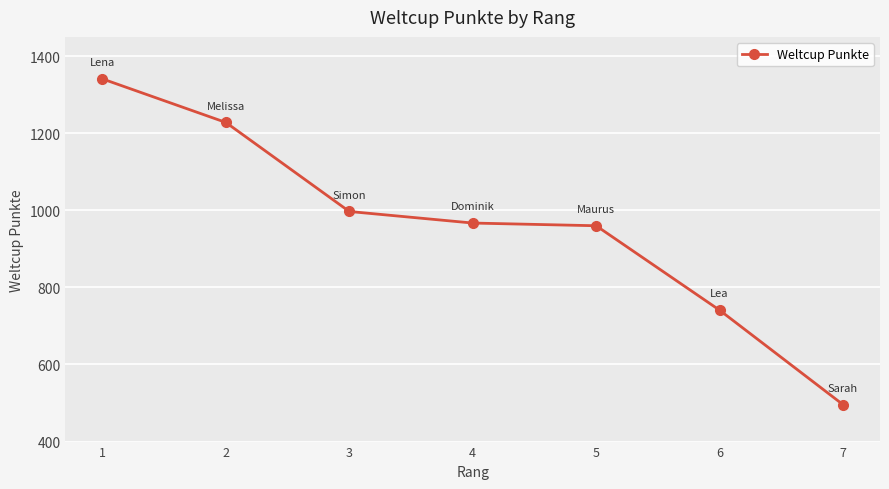

Does the chart display data point markers on the line(s)?

Yes